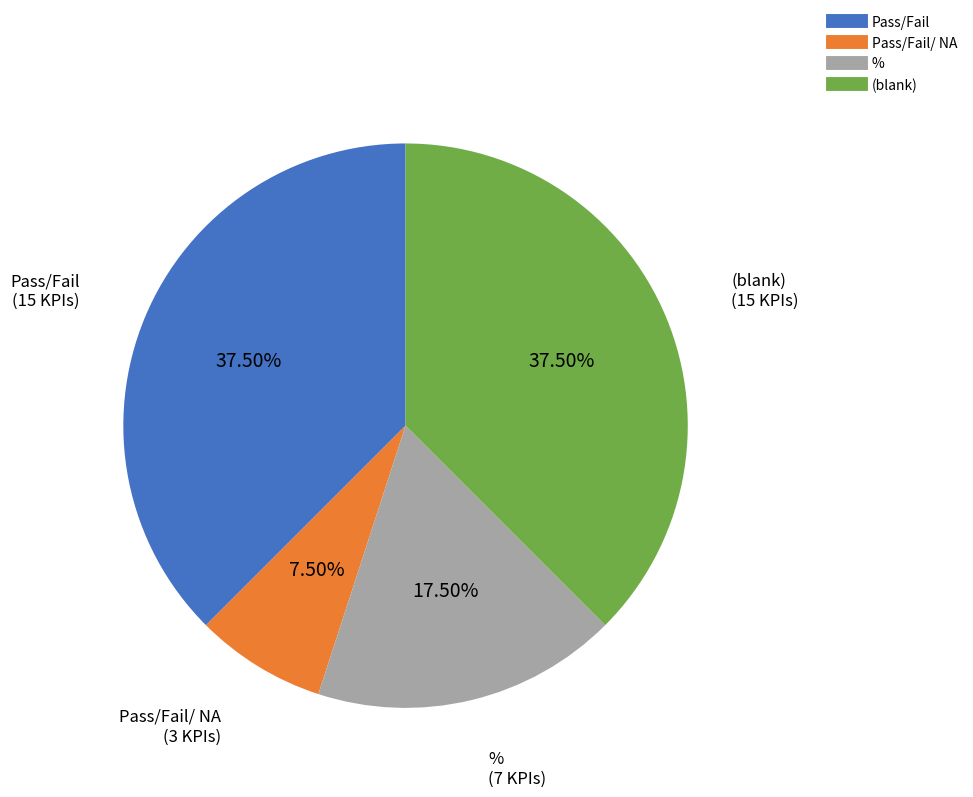

Is there any slice that represents more than half of the pie?

No